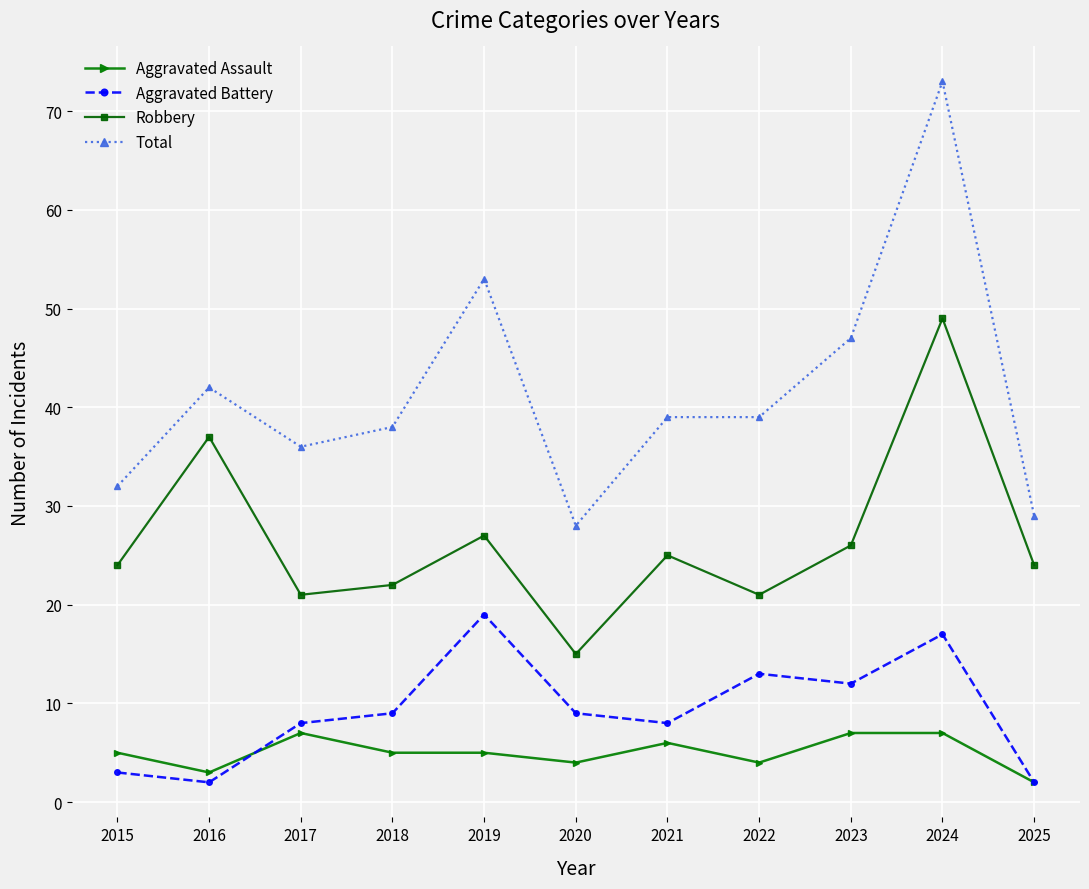

True or false: Aggravated Assault and Total intersect in this chart.

False